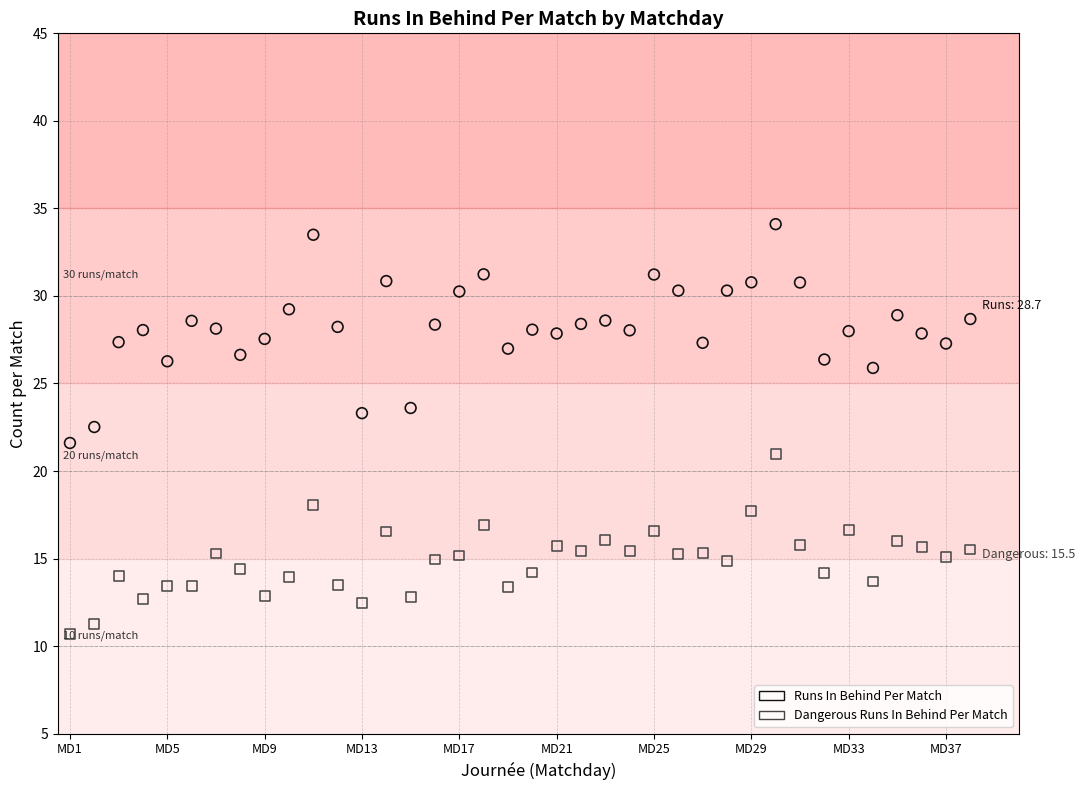

Which series contains the highest Y value?

Runs In Behind Per Match